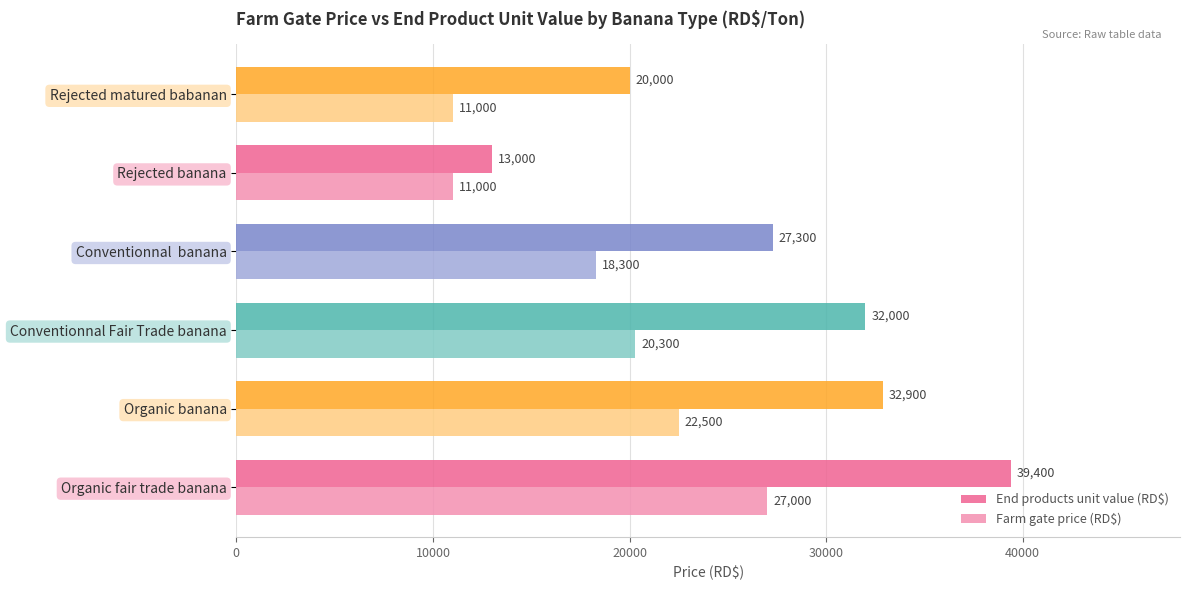

At which label is End products unit value (RD$) closest to 26200?

Conventionnal  banana